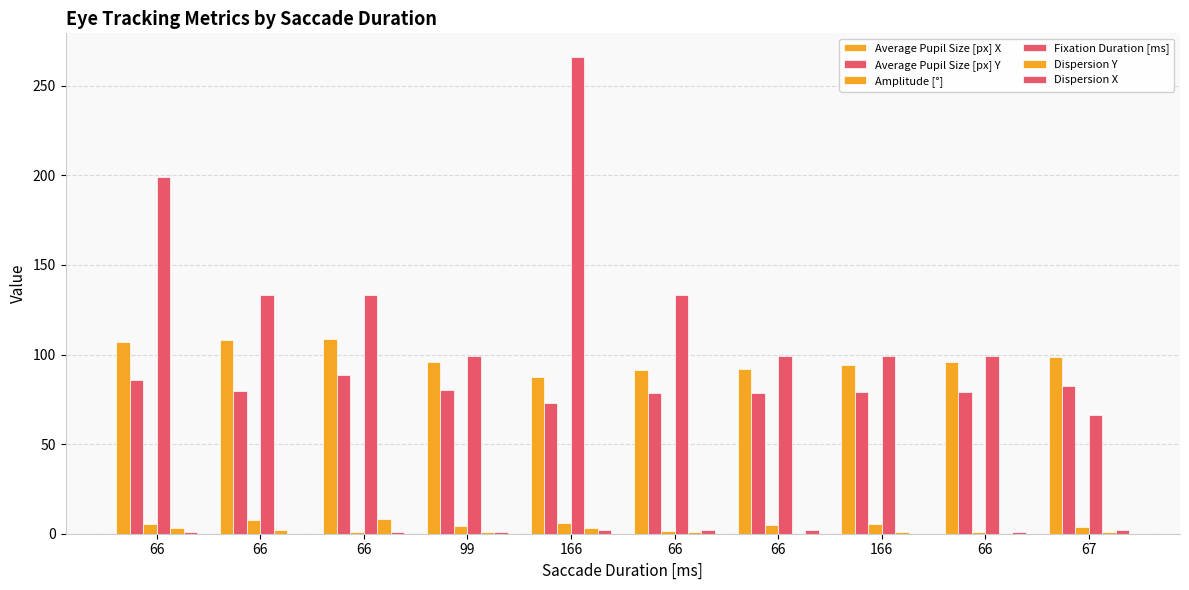

Rank the series by their maximum value, from highest to lowest.

Fixation Duration [ms], Average Pupil Size [px] X, Average Pupil Size [px] Y, Dispersion Y, Amplitude [°], Dispersion X